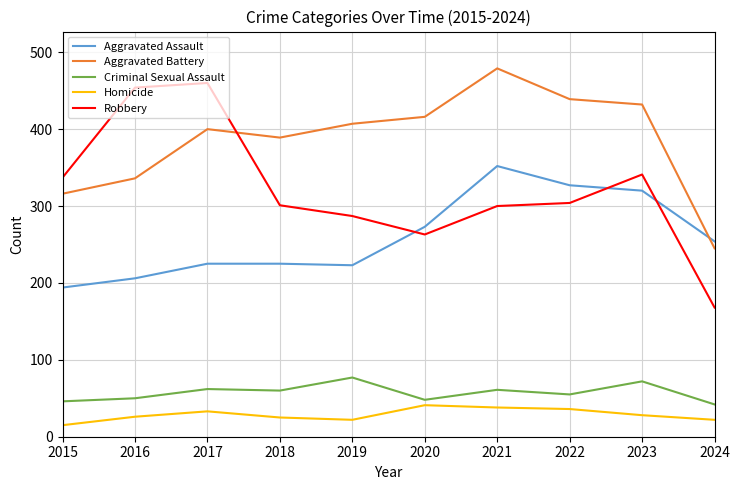

What is the maximum value shown in the chart?

479